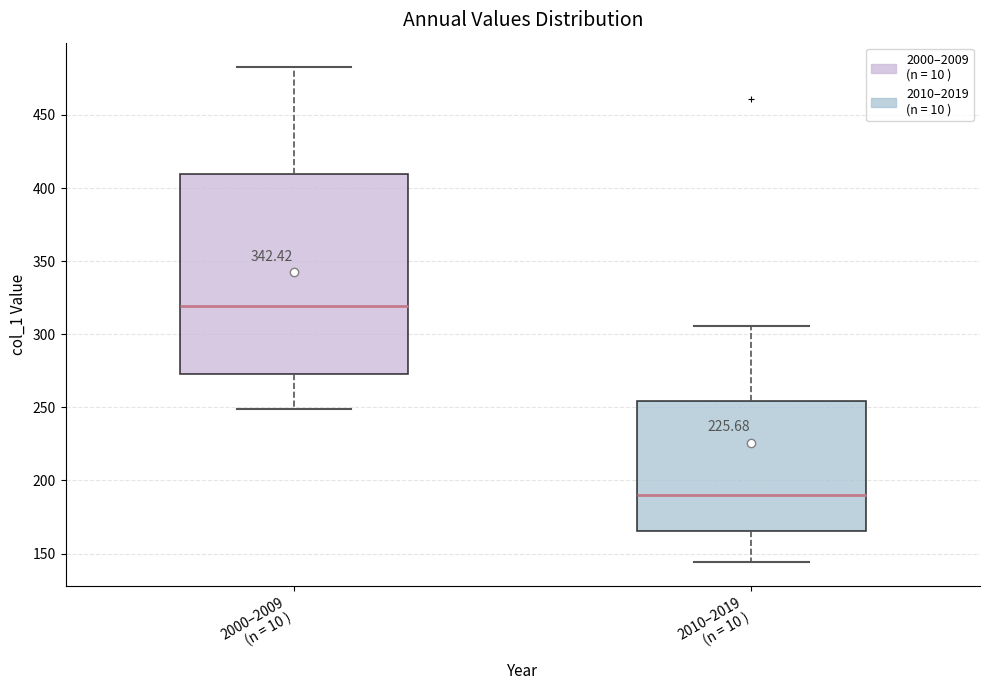

Comparing the boxes themselves (not the whiskers), which one is the tallest?

2000–2009 (n = 10 )